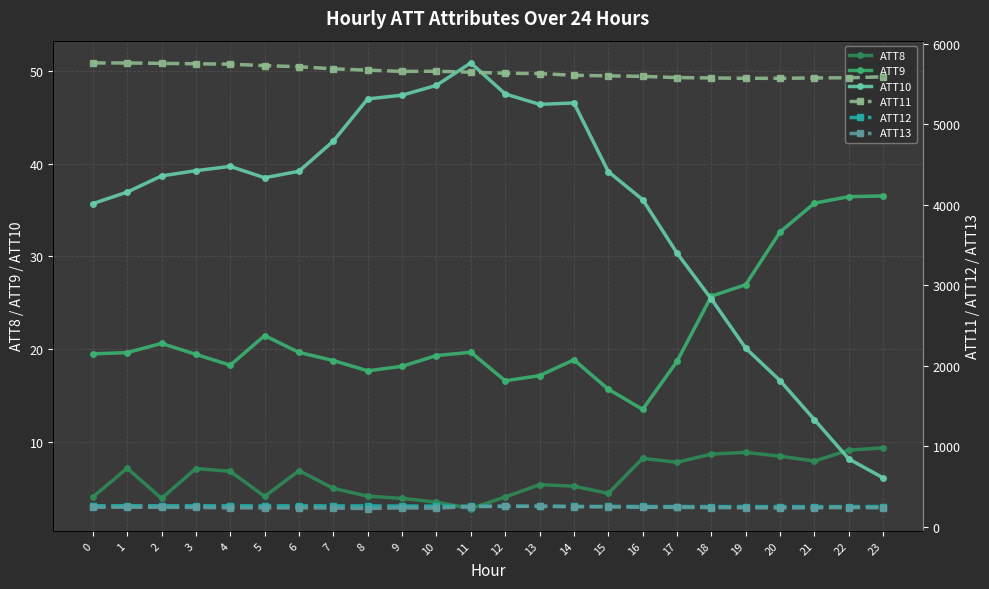

What is the approximate value of ATT13 at 17?

243.9